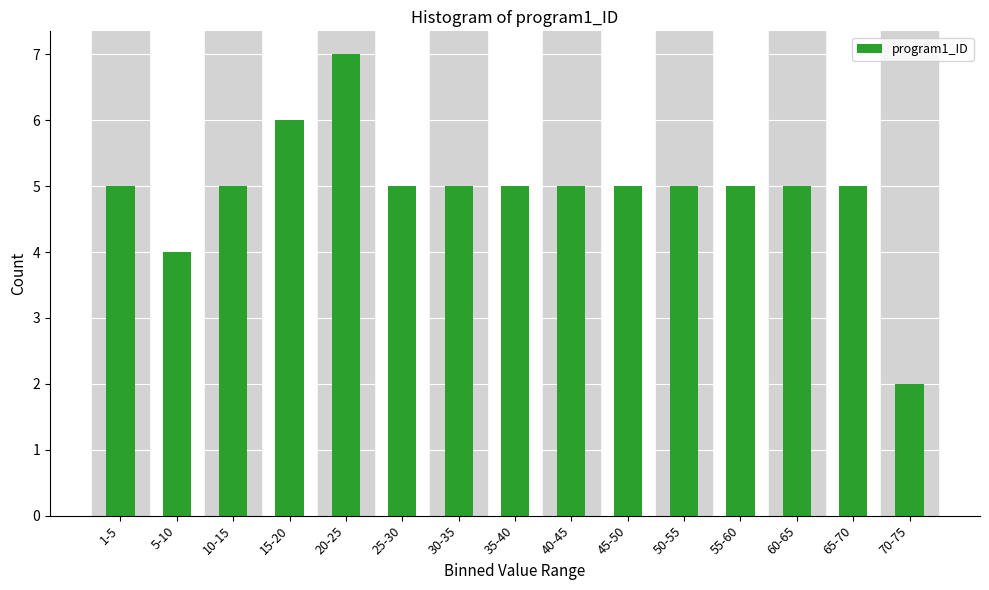

Reading left to right, what are all the values shown in this chart?

1-5=5	5-10=4	10-15=5	15-20=6	20-25=7	25-30=5	30-35=5	35-40=5	40-45=5	45-50=5	50-55=5	55-60=5	60-65=5	65-70=5	70-75=2